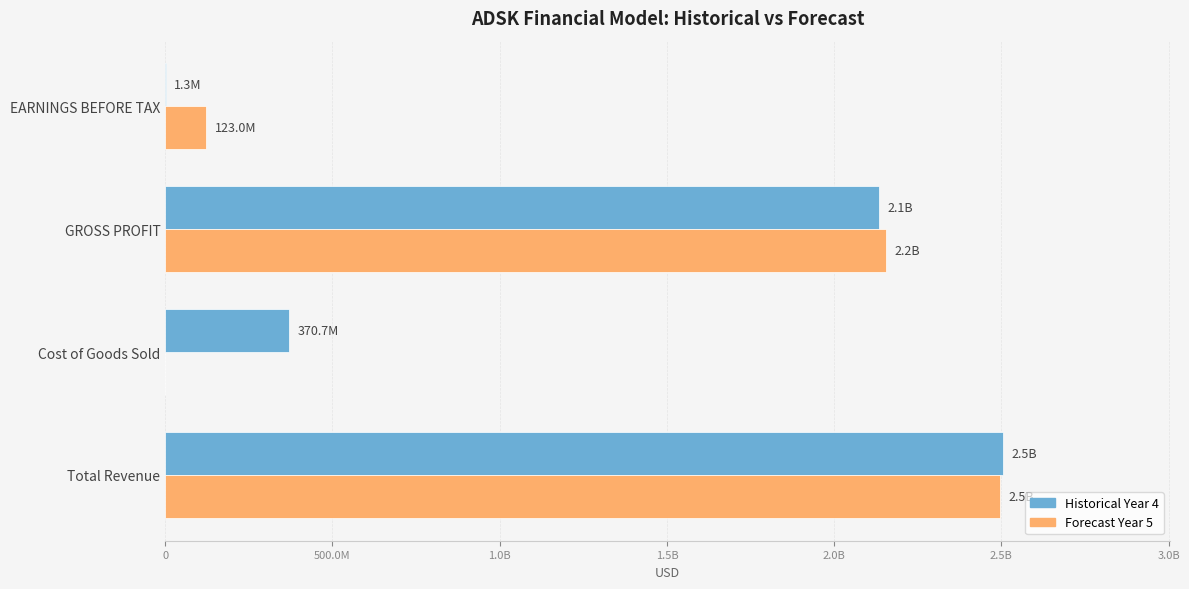

What are all the series names shown in the legend?

Historical Year 4, Forecast Year 5